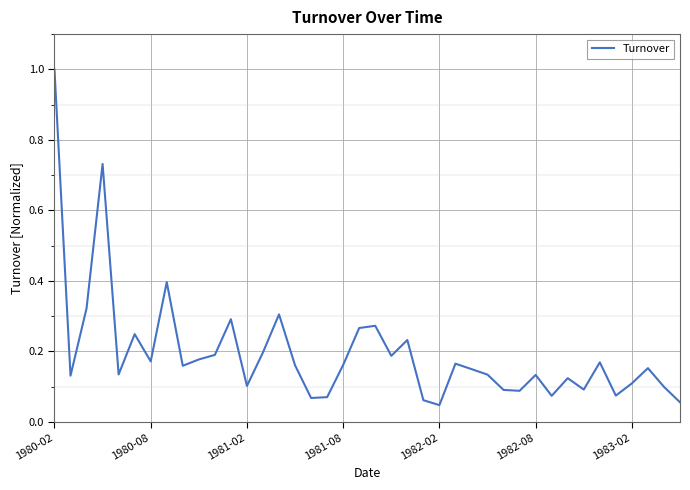

How many interior local valleys (lower than both neighbors) does the data have?

12